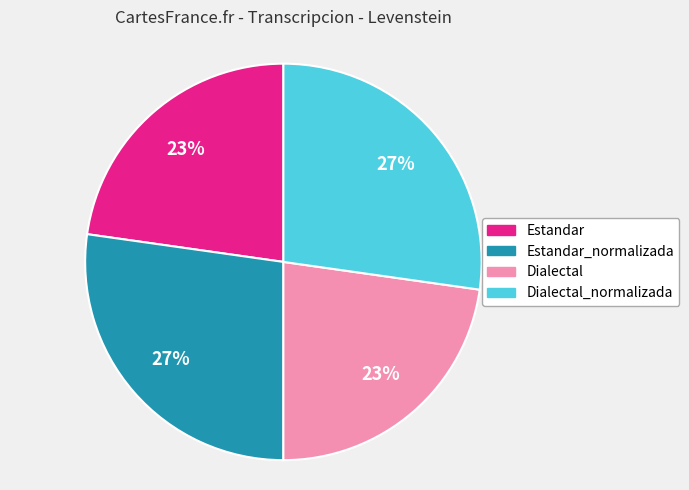

To the nearest percent, what is the average slice percentage?

25%